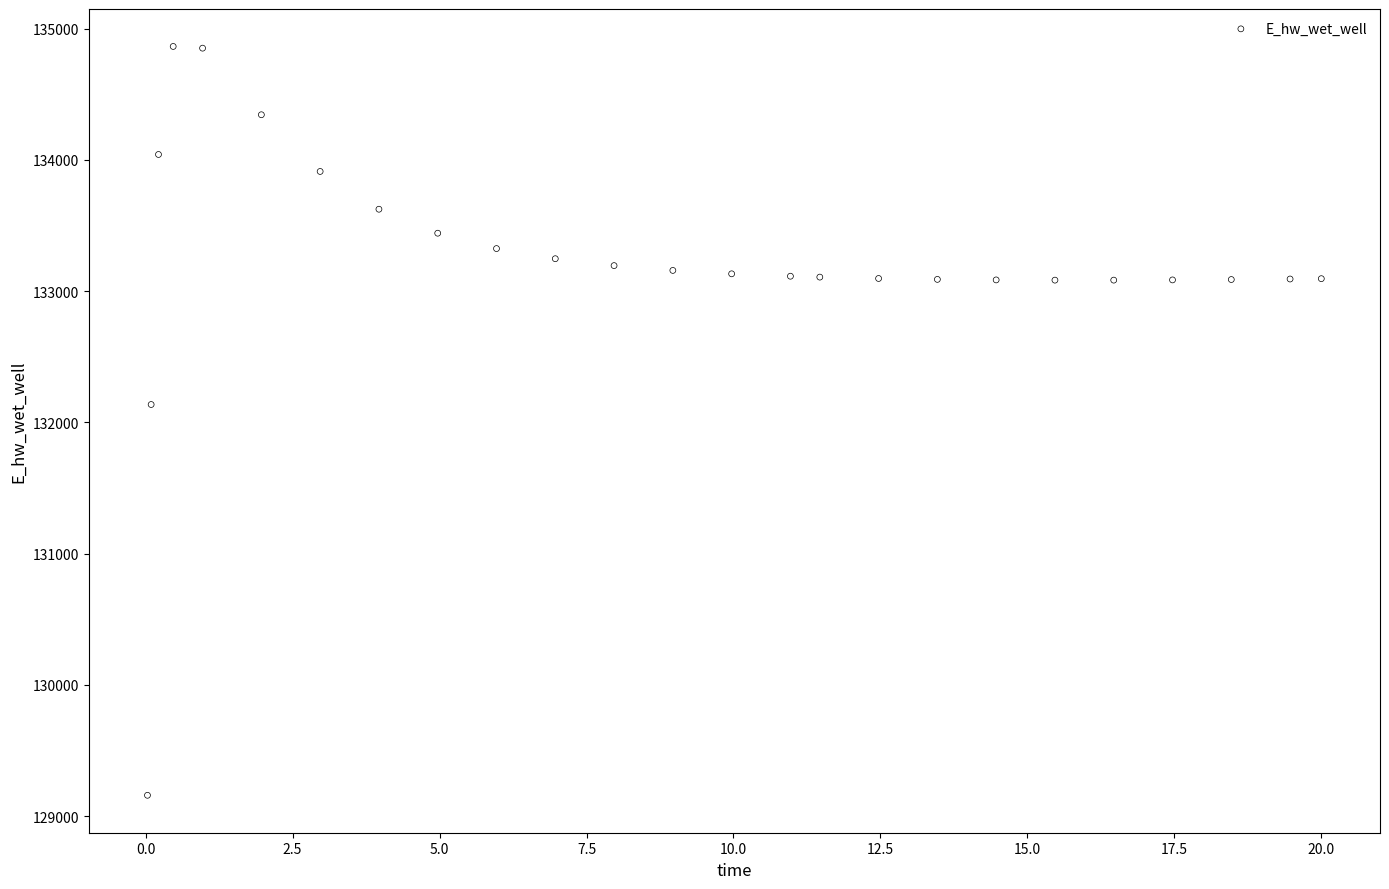

What is the range of Y values (max minus min)?

5706.7